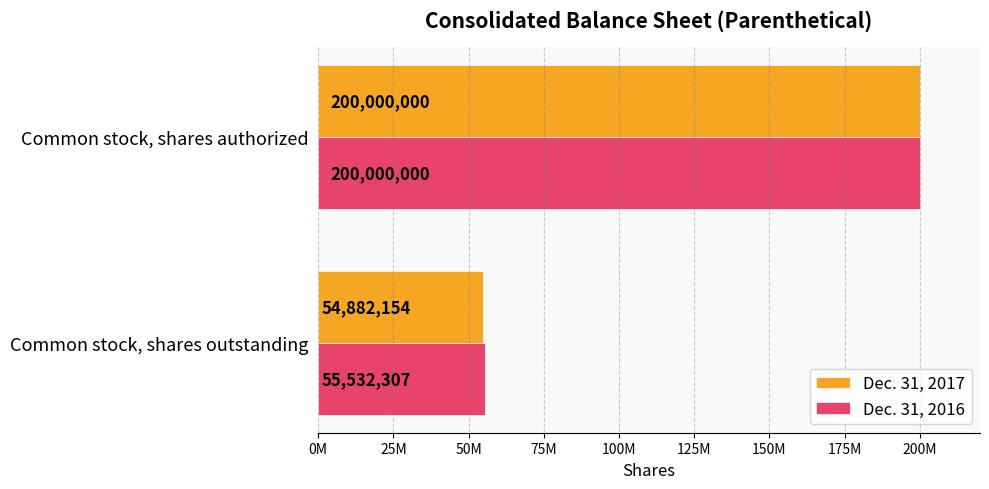

What are all the series names shown in the legend?

Dec. 31, 2017, Dec. 31, 2016